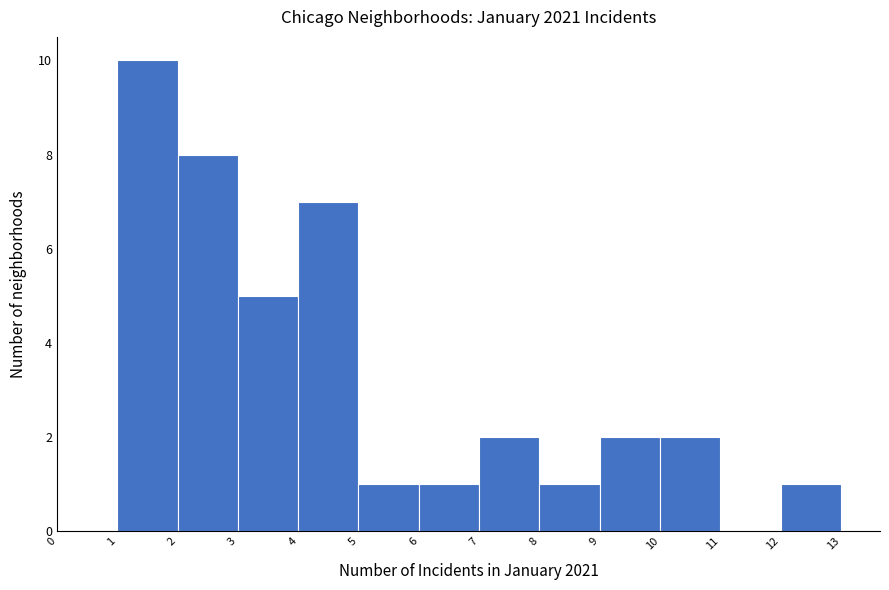

Which range on the x-axis has the tallest bar?

1 to 2